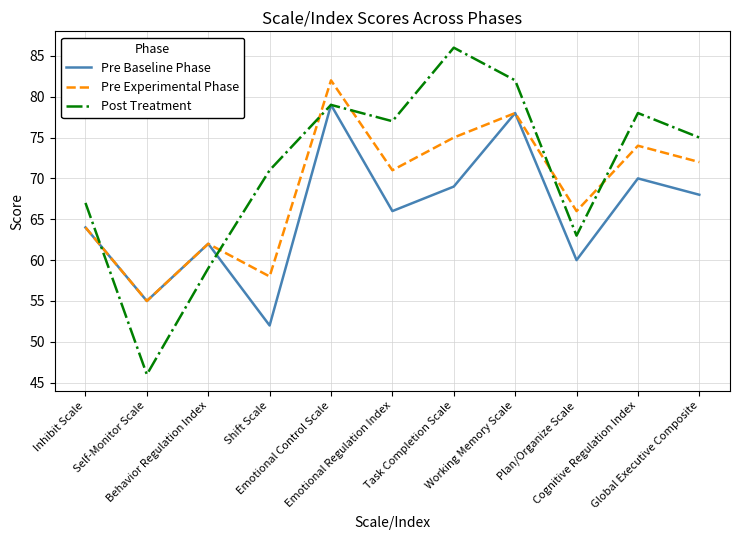

What are all the series names shown in the legend?

Pre Baseline Phase, Pre Experimental Phase, Post Treatment